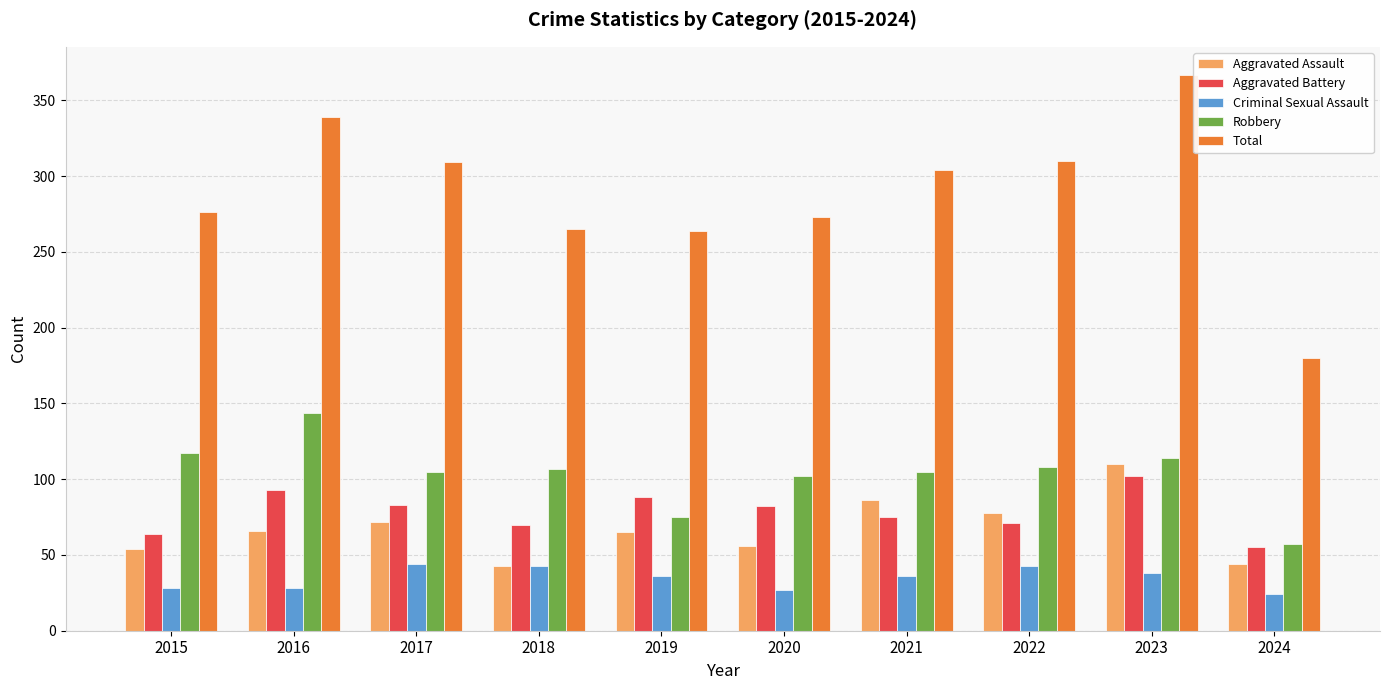

Are the bars grouped side by side (vs. stacked)?

Yes